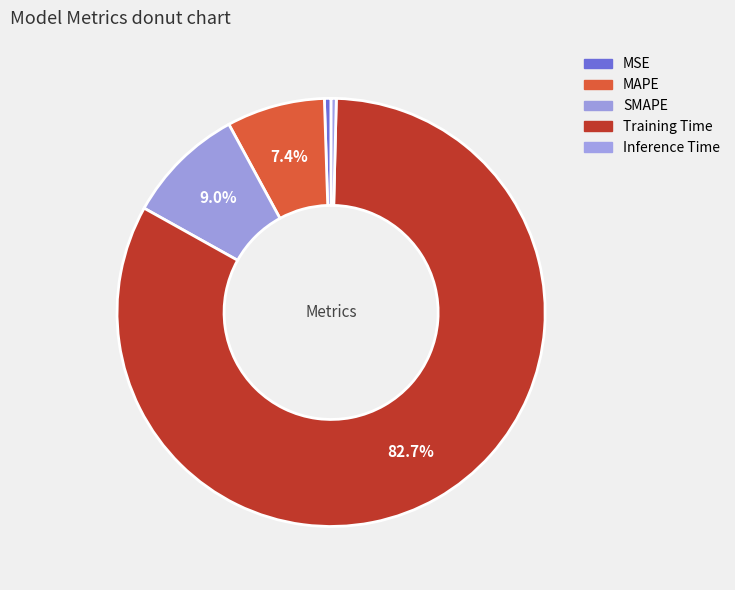

To the nearest percent, what is the average slice percentage?

20%